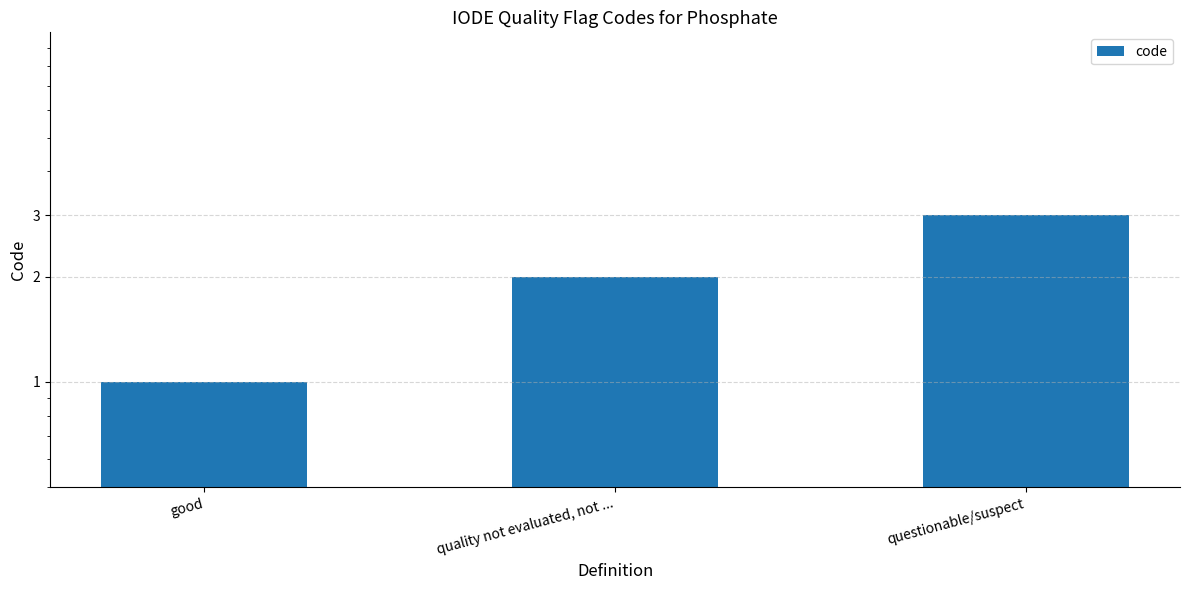

List the labels in order of value, largest first.

questionable/suspect, quality not evaluated, not ..., good